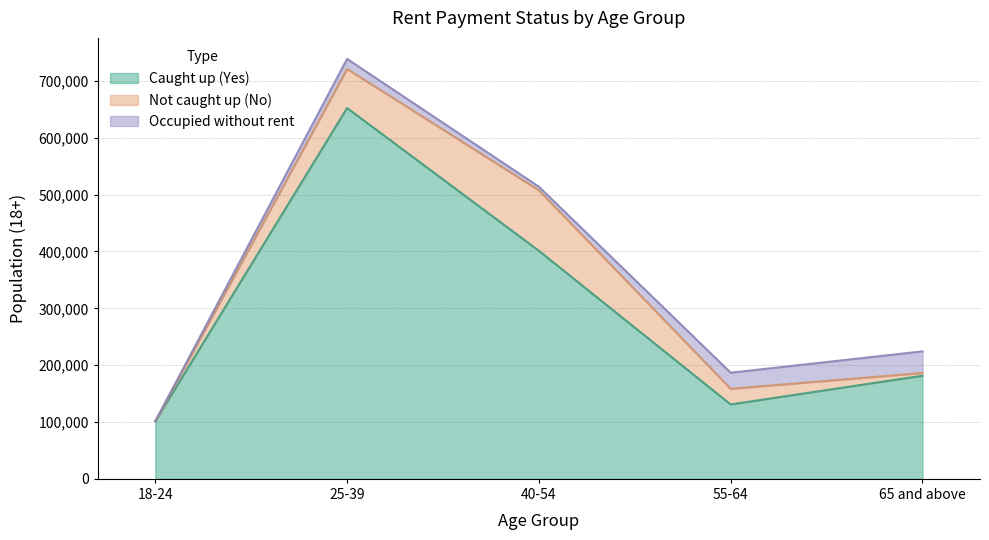

Reading right to left, list all the values displayed in this chart.

Yes: 65 and above=181385	55-64=130925	40-54=401170	25-39=652254	18-24=101305
No: 65 and above=4924	55-64=27471	40-54=106406	25-39=68811	18-24=0
Occupied without rent: 65 and above=37984	55-64=28329	40-54=6358	25-39=17641	18-24=0